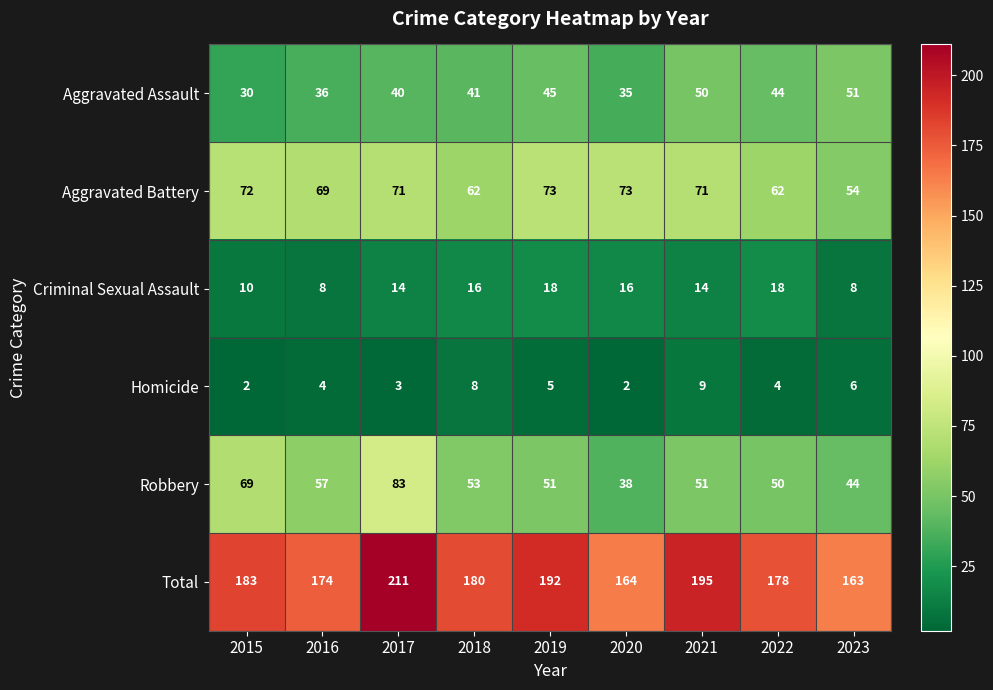

What is the difference between the maximum and minimum values in the Aggravated Battery series?

19